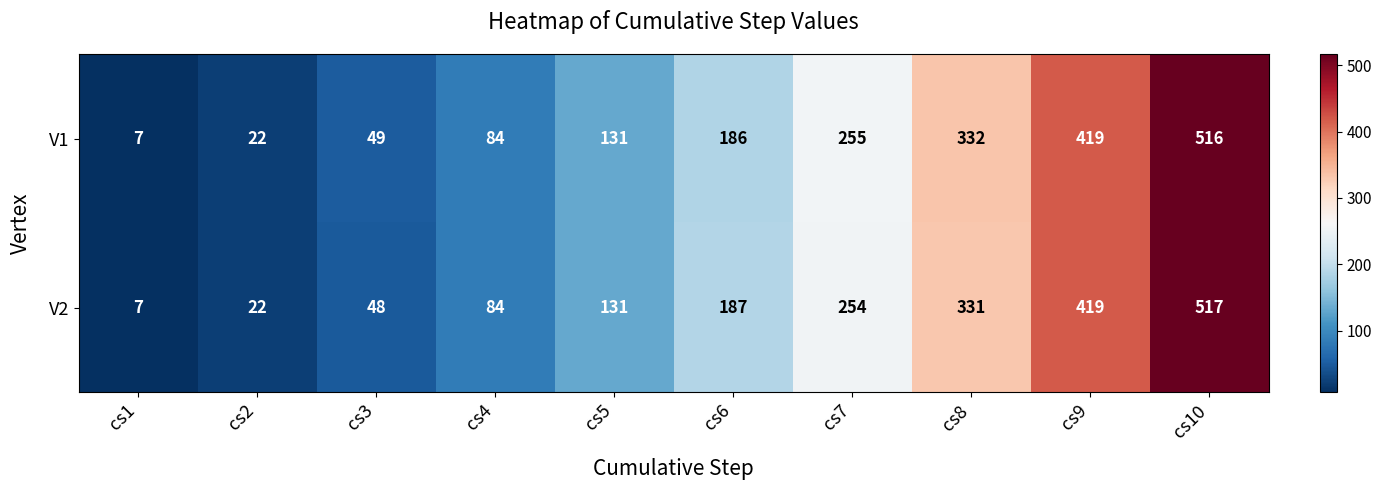

The V1 series shows 419 at cs9. True or false?

True